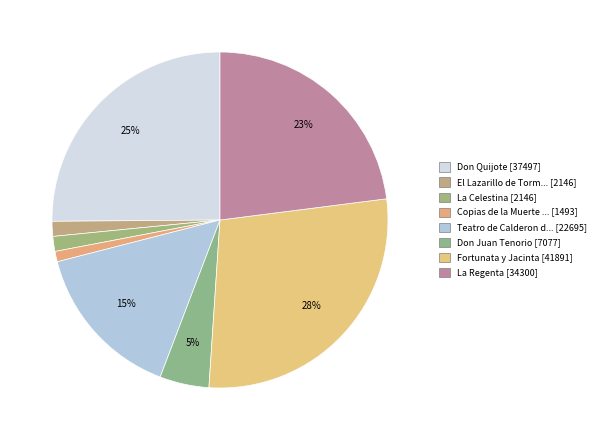

What is the smallest slice in the pie chart?

Copias de la Muerte de su Padre